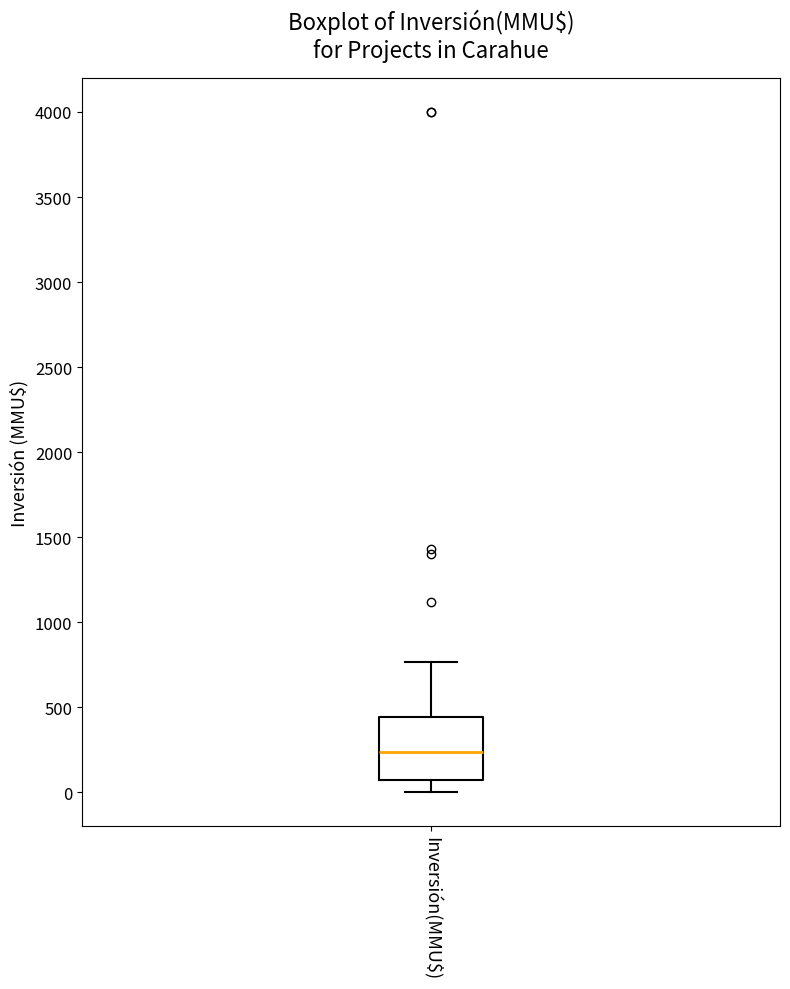

Read this box plot against the y-axis: the position of the median line, the range covered by the box, and the ends of both whiskers. The values are not printed on the chart, so give them approximately, as read against the axis.

median 250, box 50 to 450, whiskers 0 to 750